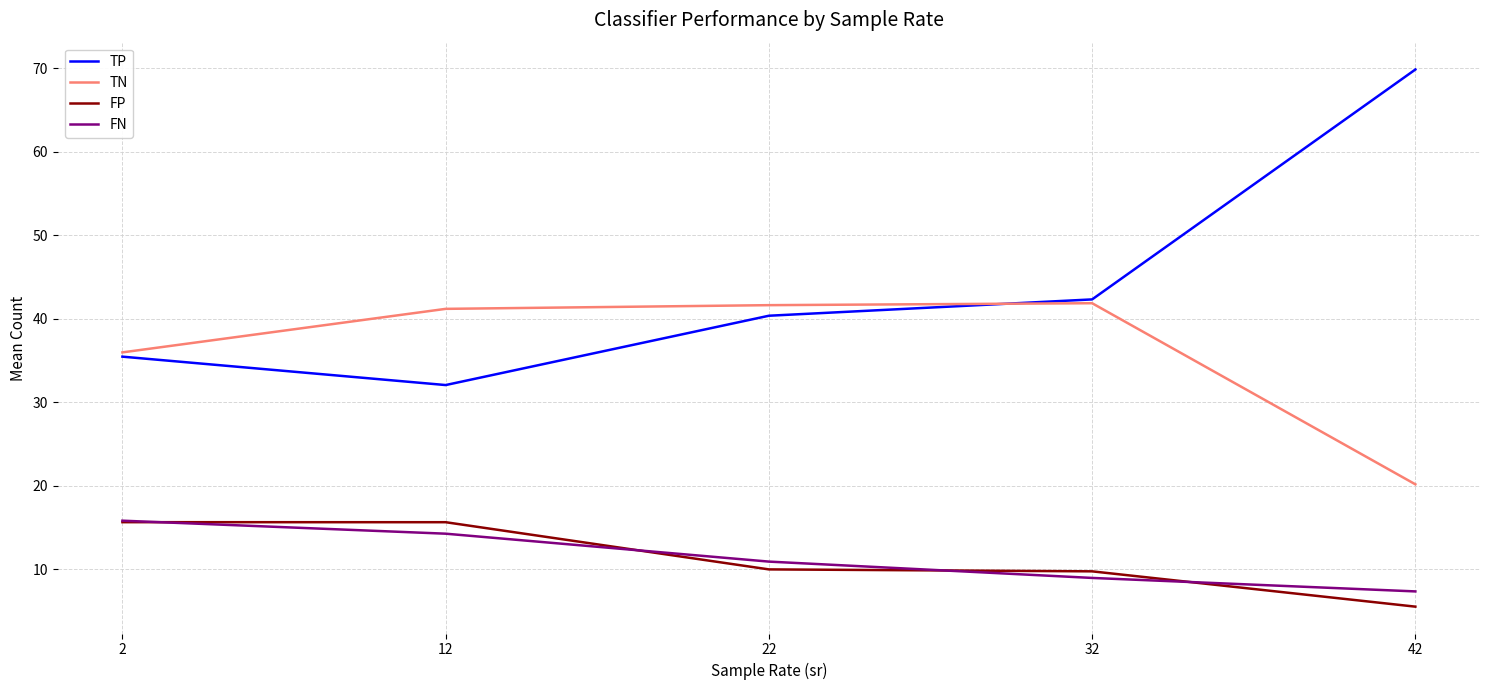

The TP series shows 52.2 at 12. True or false?

False